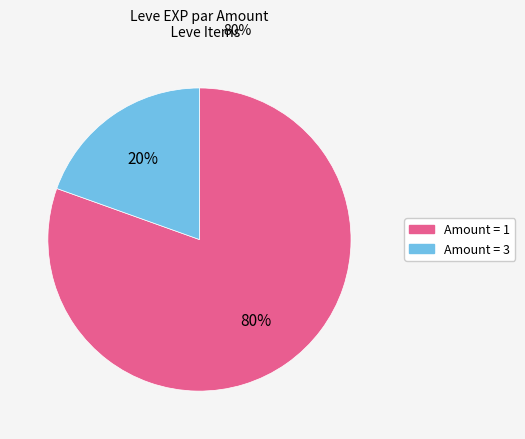

Is there any slice that represents more than half of the pie?

Yes